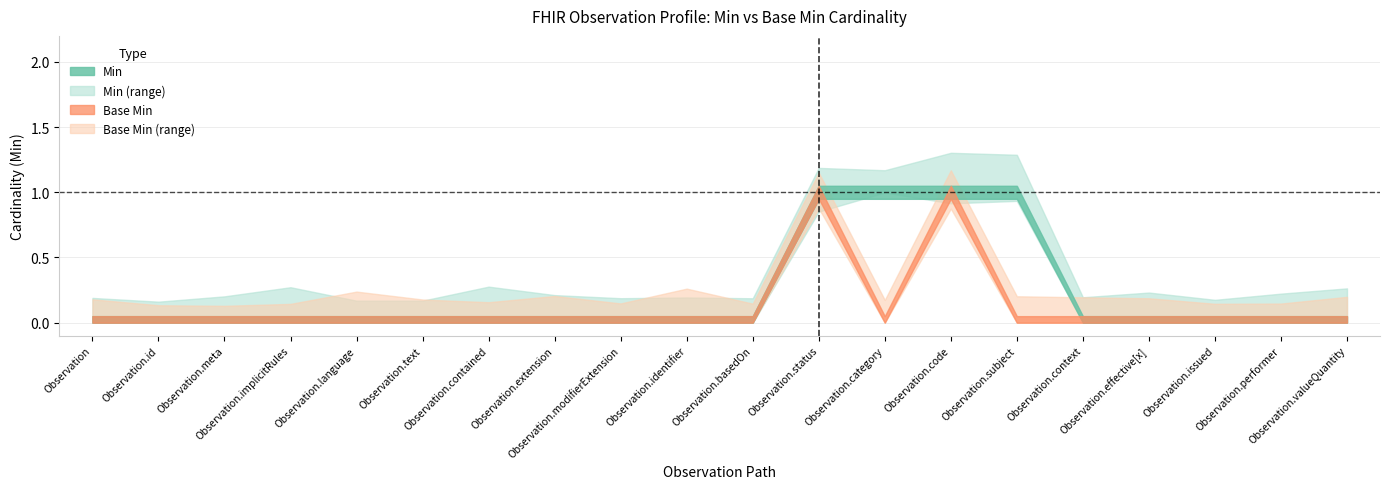

Reading left to right, transcribe all the data shown in this chart.

Min: Observation=0	Observation.id=0	Observation.meta=0	Observation.implicitRules=0	Observation.language=0	Observation.text=0	Observation.contained=0	Observation.extension=0	Observation.modifierExtension=0	Observation.identifier=0	Observation.basedOn=0	Observation.status=1	Observation.category=1	Observation.code=1	Observation.subject=1	Observation.context=0	Observation.effective[x]=0	Observation.issued=0	Observation.performer=0	Observation.valueQuantity=0
Base Min: Observation=0	Observation.id=0	Observation.meta=0	Observation.implicitRules=0	Observation.language=0	Observation.text=0	Observation.contained=0	Observation.extension=0	Observation.modifierExtension=0	Observation.identifier=0	Observation.basedOn=0	Observation.status=1	Observation.category=0	Observation.code=1	Observation.subject=0	Observation.context=0	Observation.effective[x]=0	Observation.issued=0	Observation.performer=0	Observation.valueQuantity=0